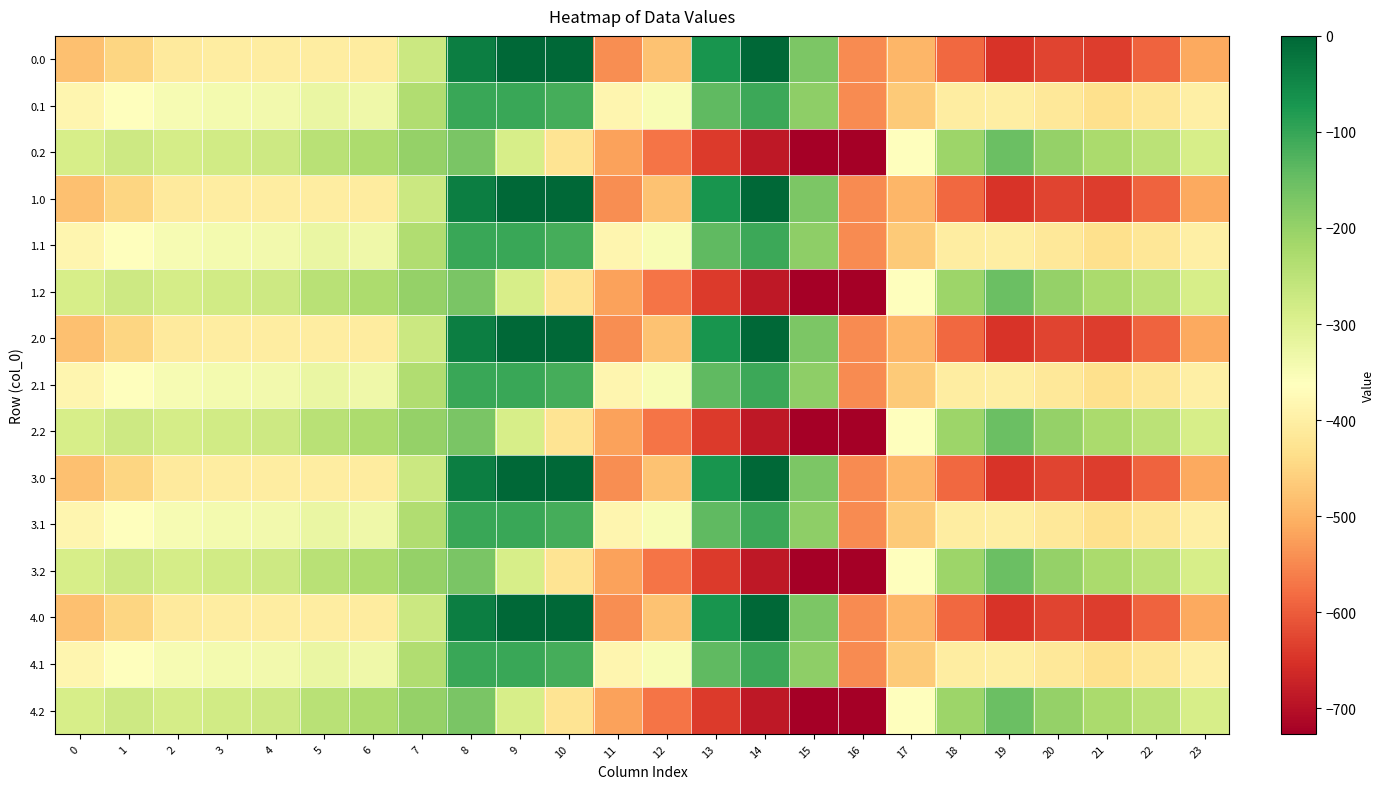

Rank the series by their maximum value, from lowest to highest.

0.2, 1.2, 2.2, 3.2, 4.2, 0.1, 1.1, 2.1, 3.1, 4.1, 0.0, 1.0, 2.0, 3.0, 4.0